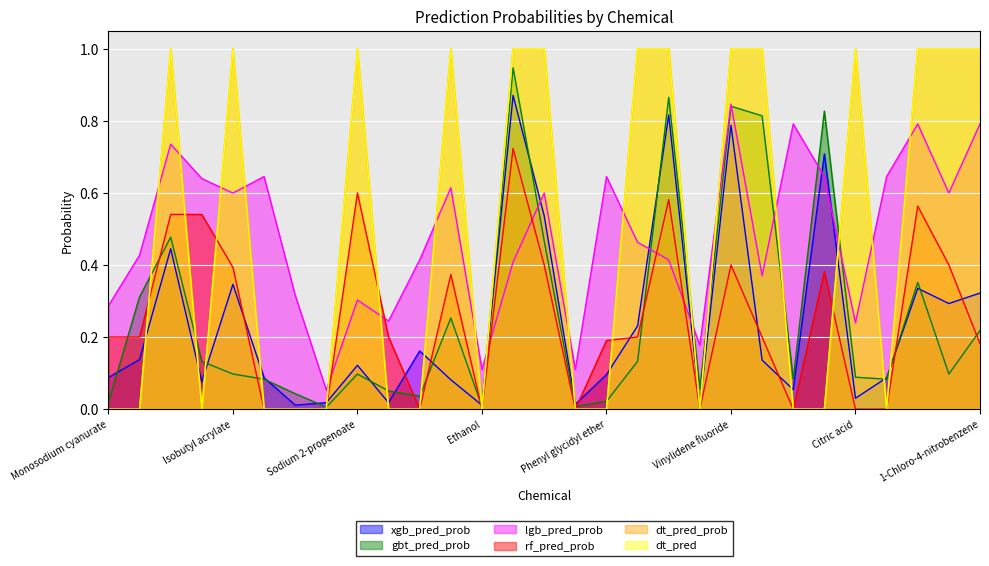

The value of lgb_pred_prob at Sodium 2-propenoate is 0.3. True or false?

True